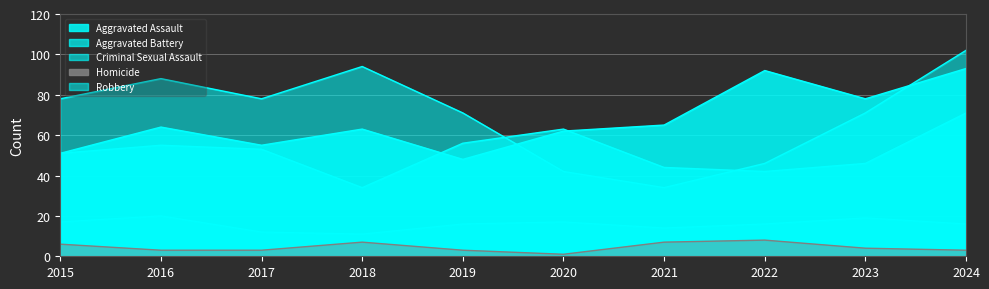

What is the lowest value of the Robbery series?

34